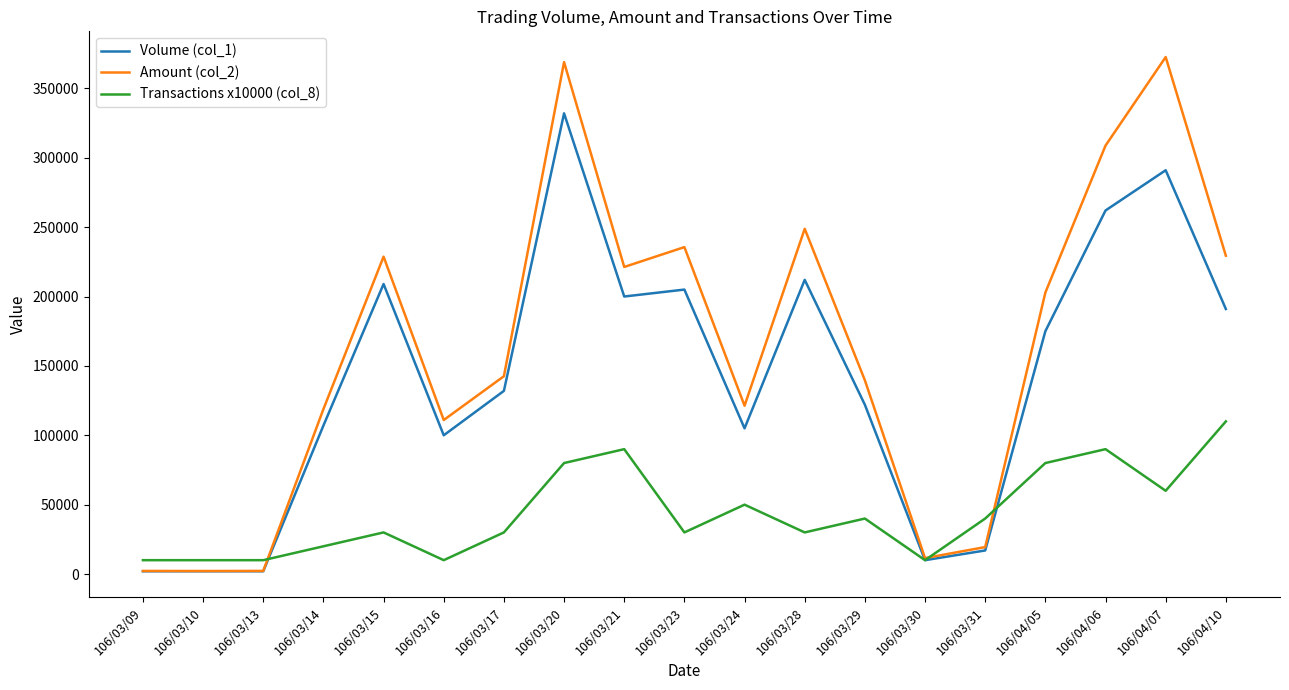

List the series in order of their peak value, lowest first.

Transactions x10000 (col_8), Volume (col_1), Amount (col_2)